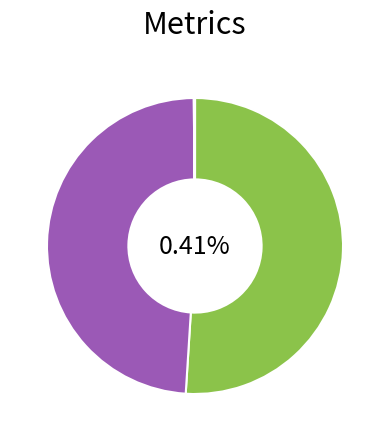

True or false: MAPE accounts for 57% of the total.

False